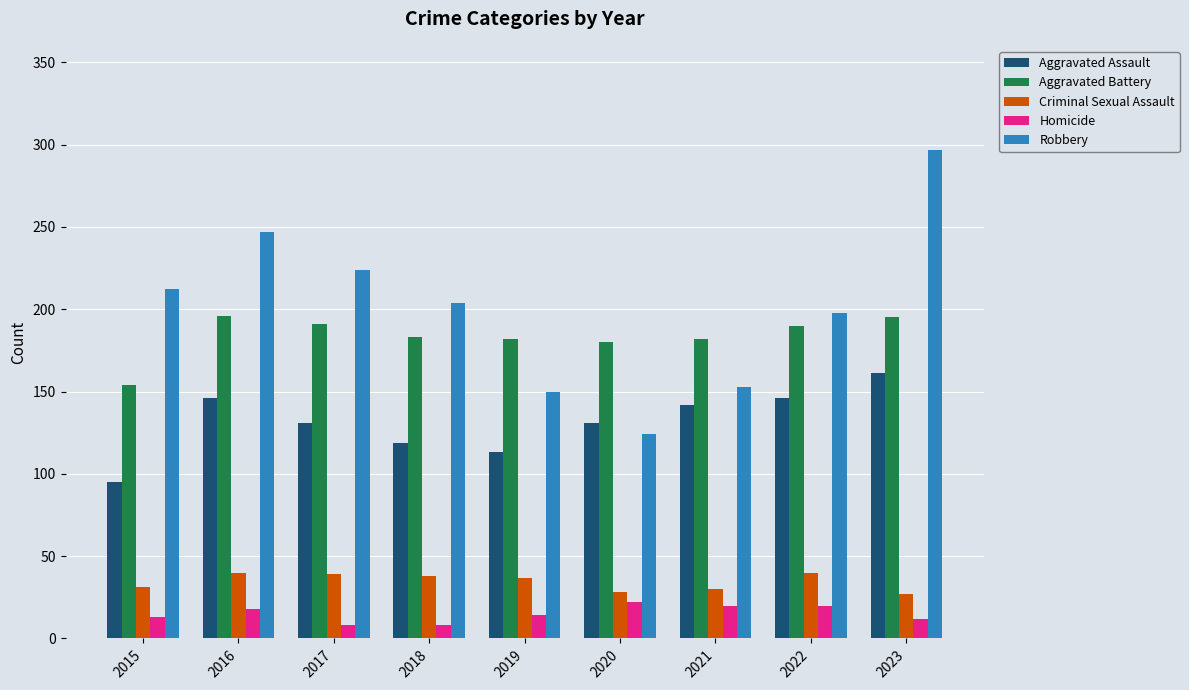

Between 2016 and 2021, which series saw the biggest shift?

Robbery